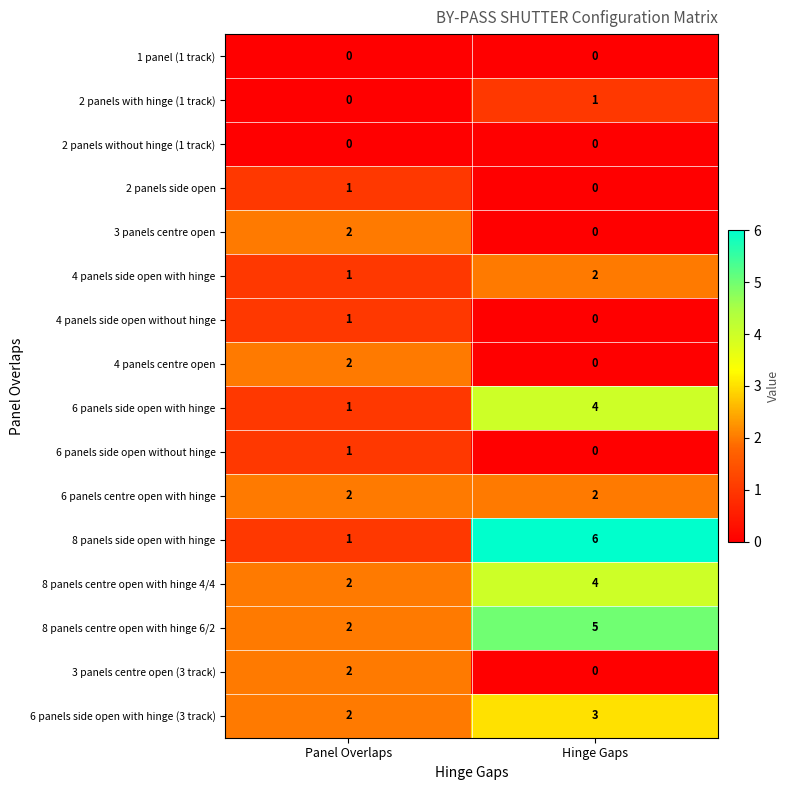

Which series has the largest range (max minus min)?

8 panels side open with hinge